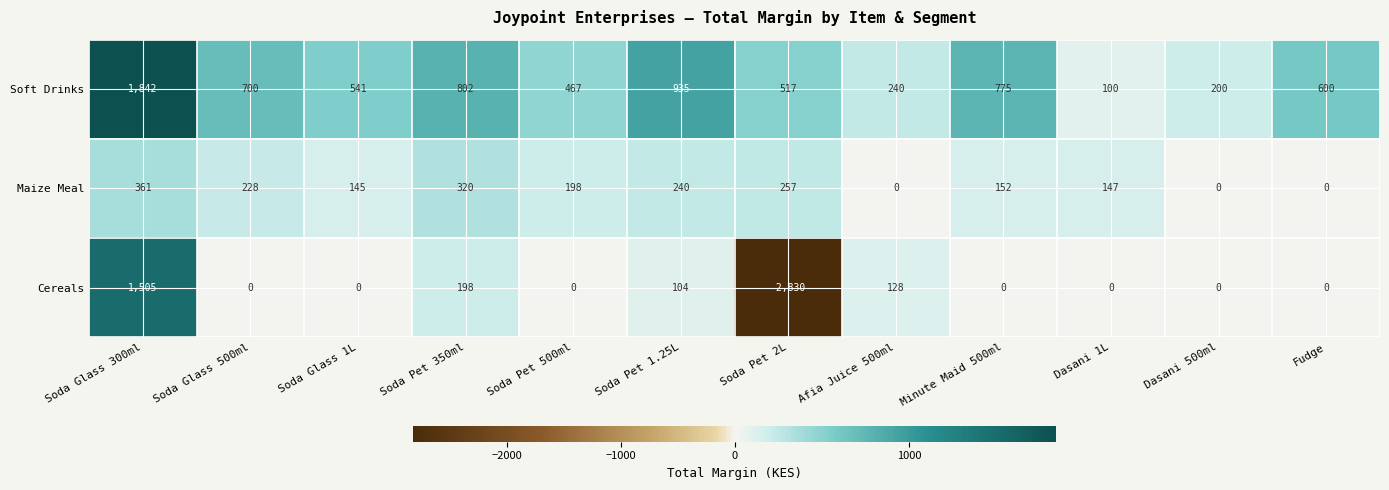

What is the total value across all series at Dasani 1L?

247